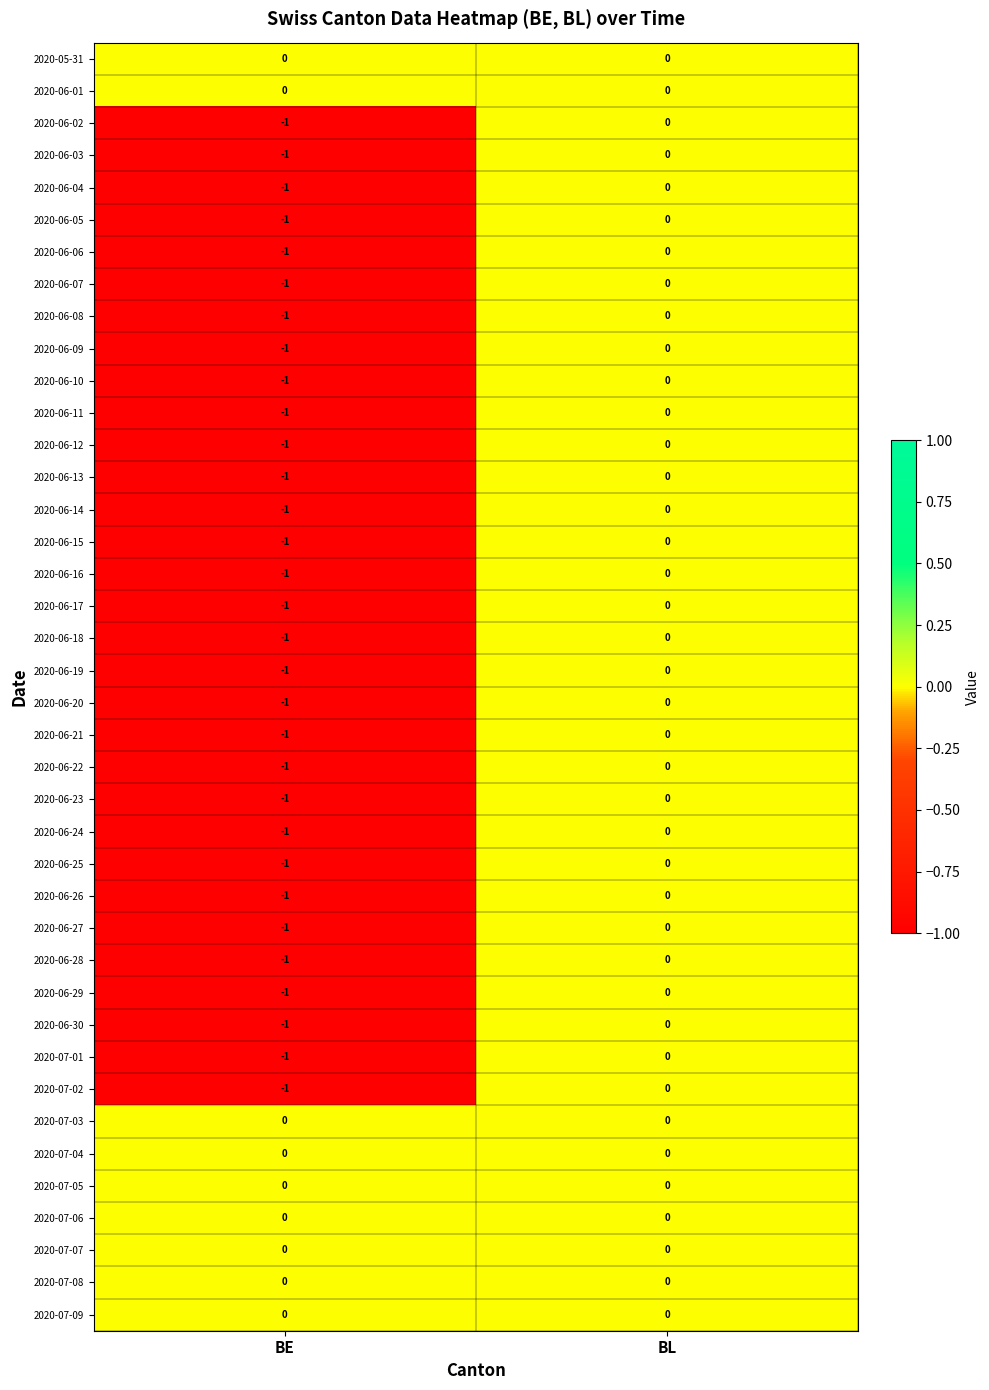

At which category is the sum across all series the highest?

BL